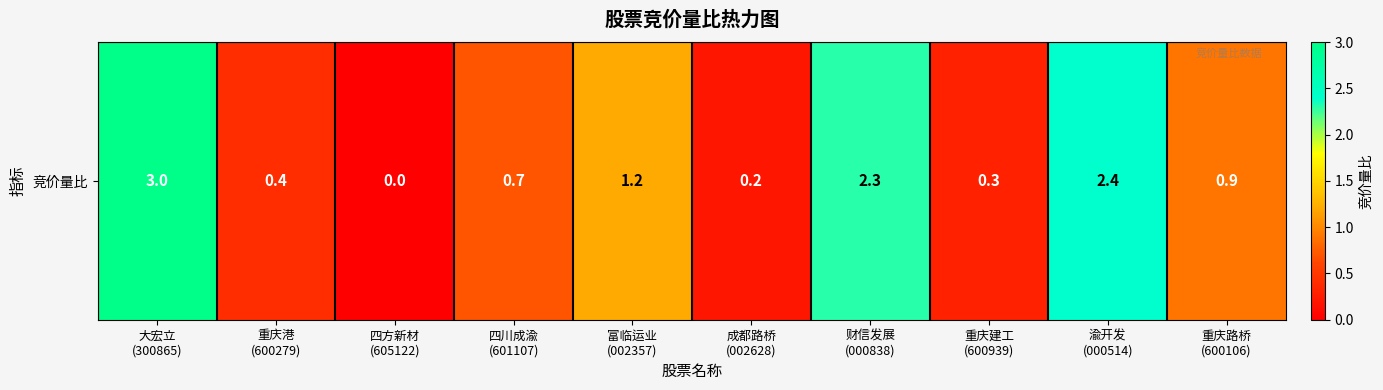

List the labels in order of value, smallest first.

四方新材
(605122), 成都路桥
(002628), 重庆建工
(600939), 重庆港
(600279), 四川成渝
(601107), 重庆路桥
(600106), 富临运业
(002357), 财信发展
(000838), 渝开发
(000514), 大宏立
(300865)